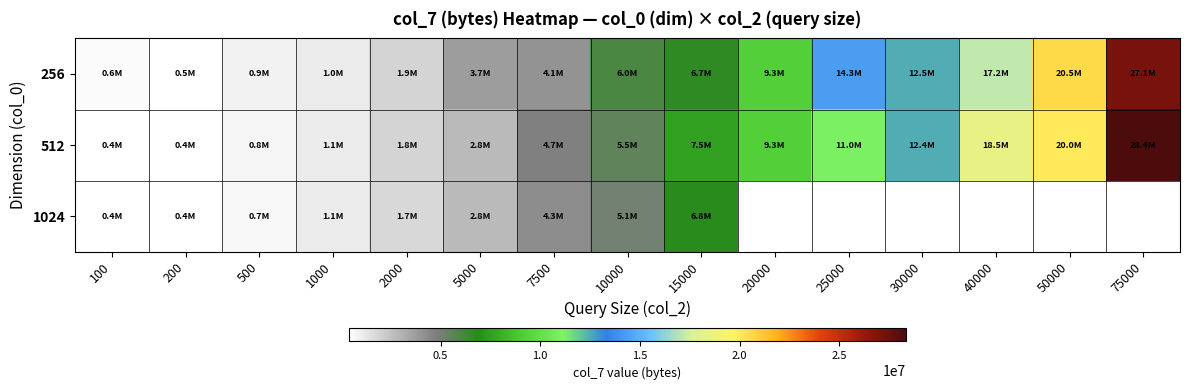

Rank the series at 7500 from highest to lowest value.

512, 1024, 256